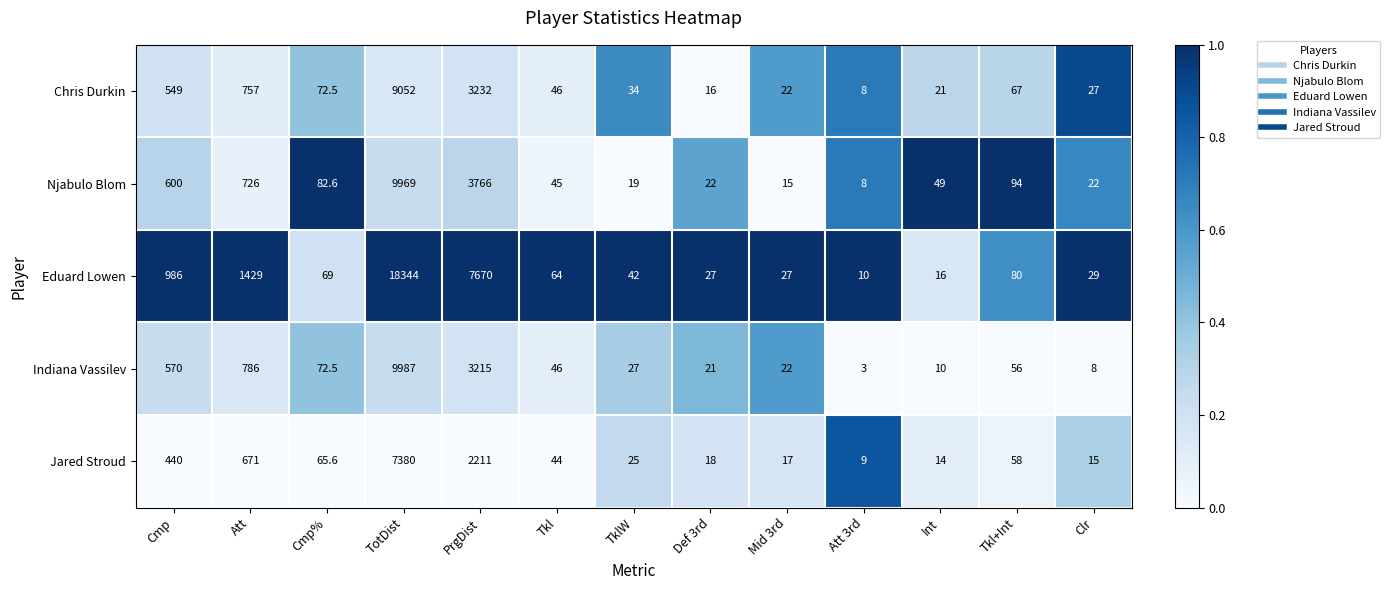

At which category is the sum across all series the highest?

TotDist